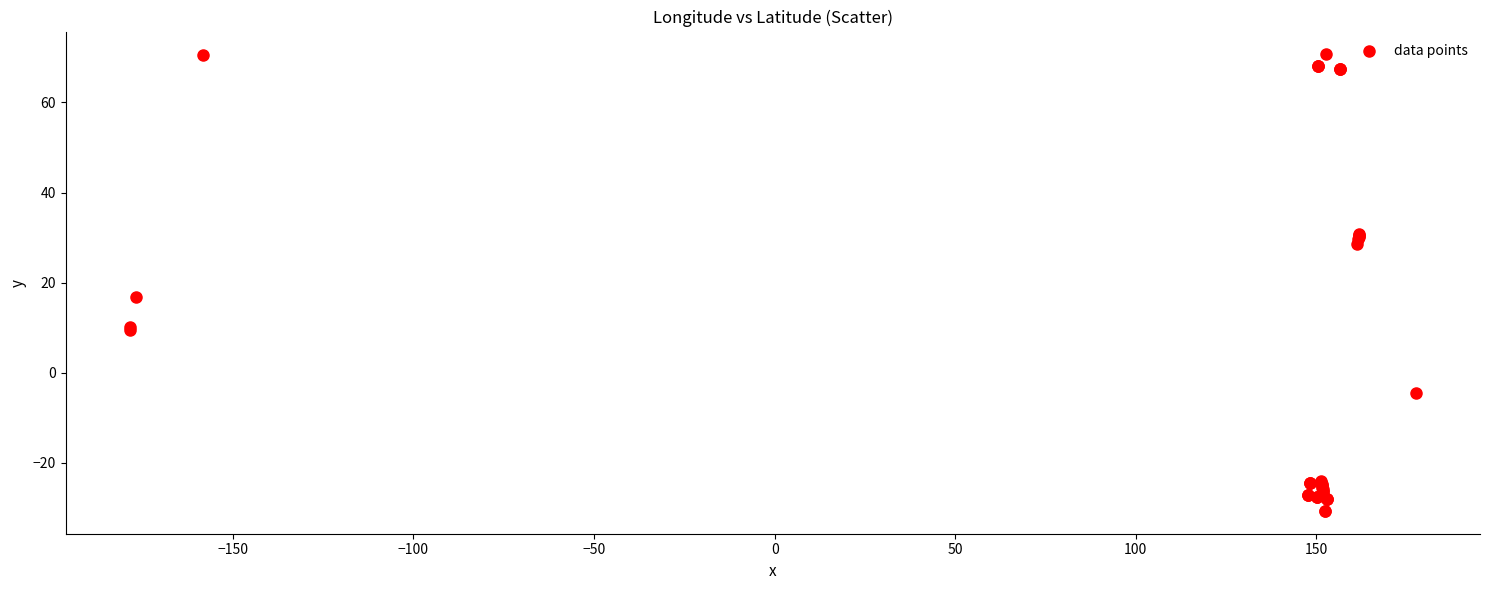

What Y value in the scatter plot is closest to 19?

16.8